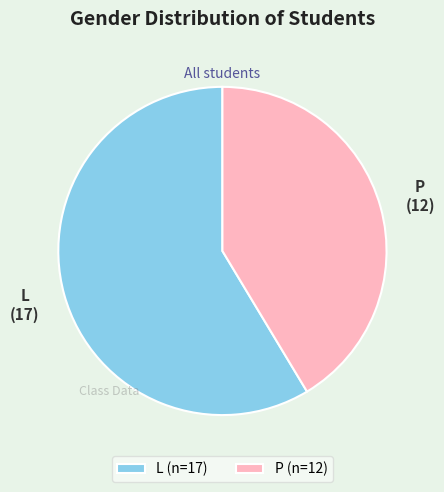

Rank the categories by value from highest to lowest.

L, P